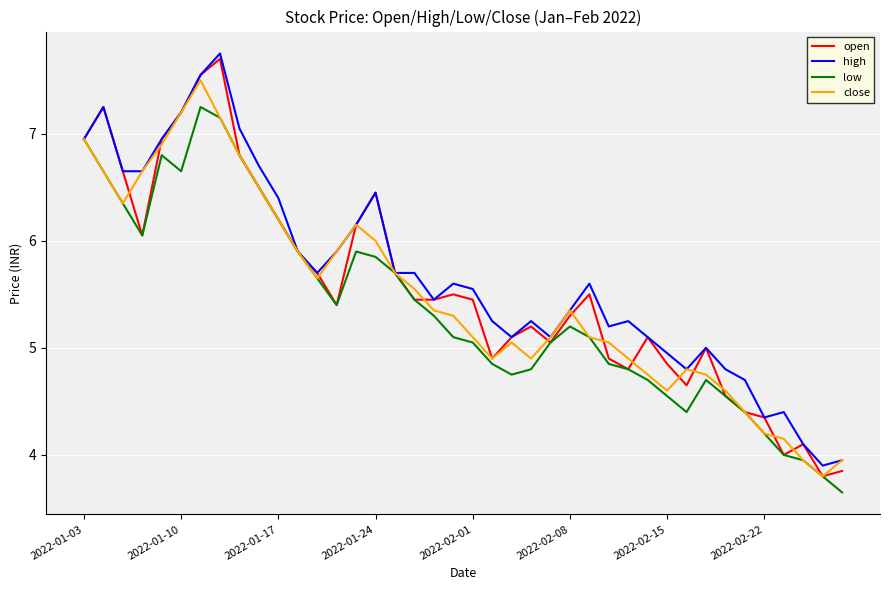

Which series has the widest spread of values?

open